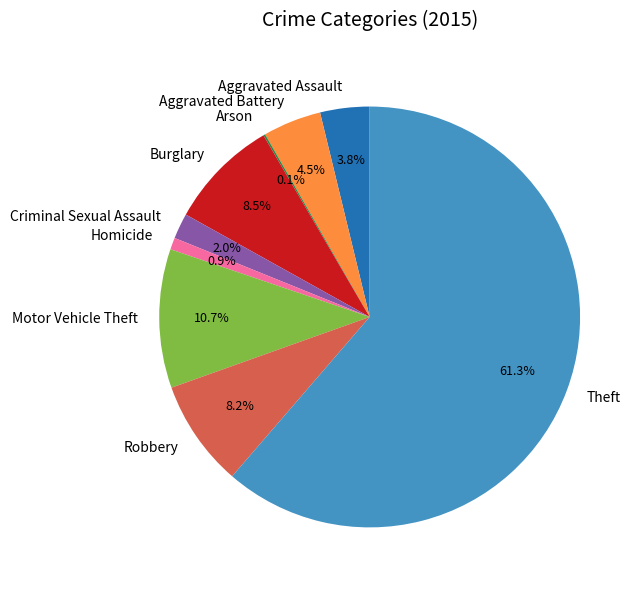

Combined, do Motor Vehicle Theft and Burglary account for over 50%?

No